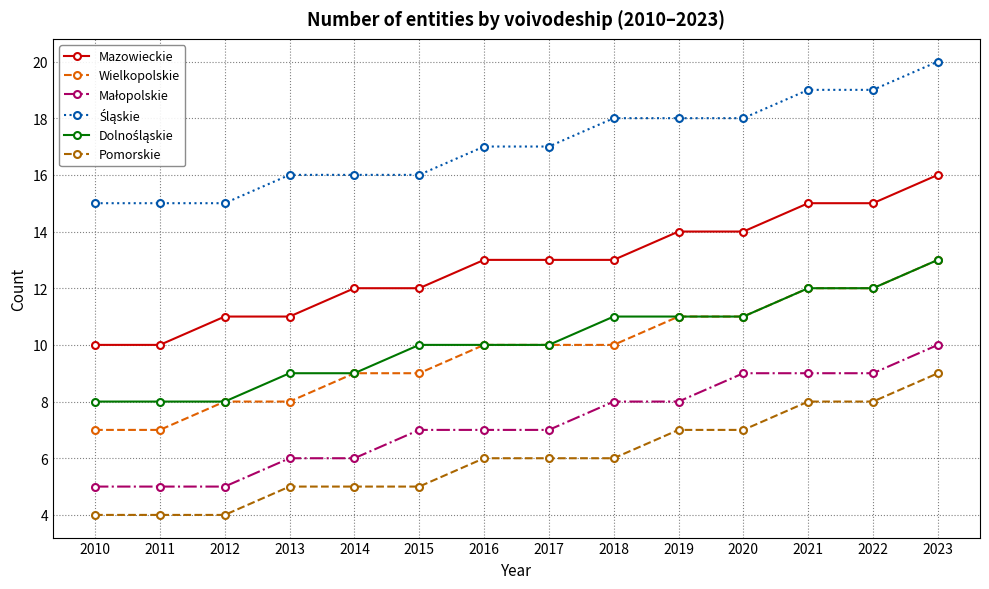

The Mazowieckie series shows 8 at 2019. True or false?

False